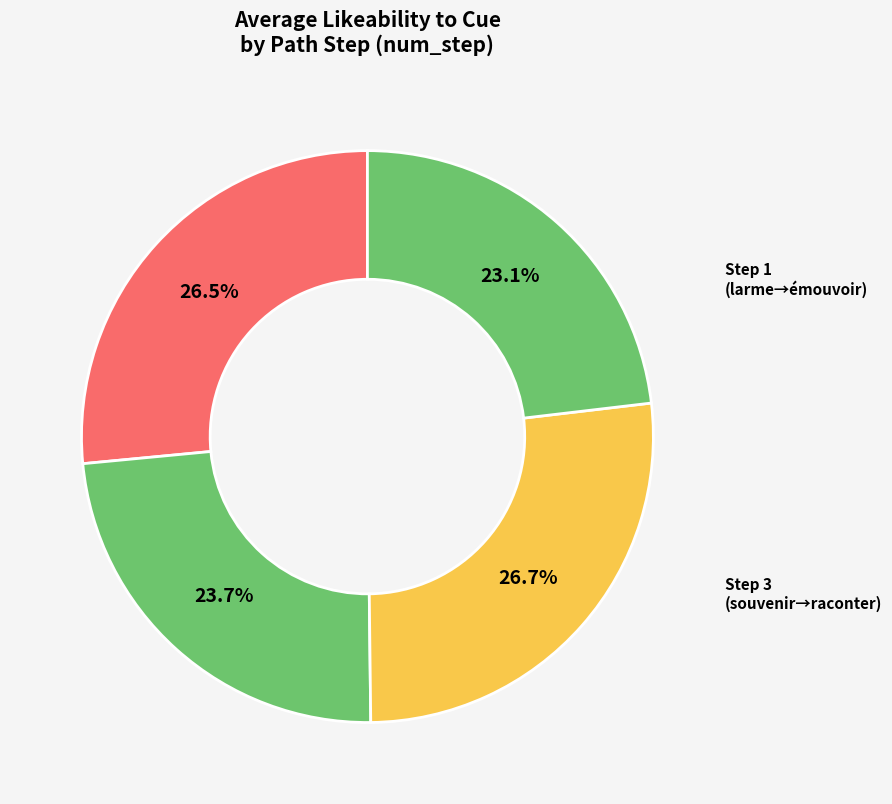

Count the number of slices in the pie.

4